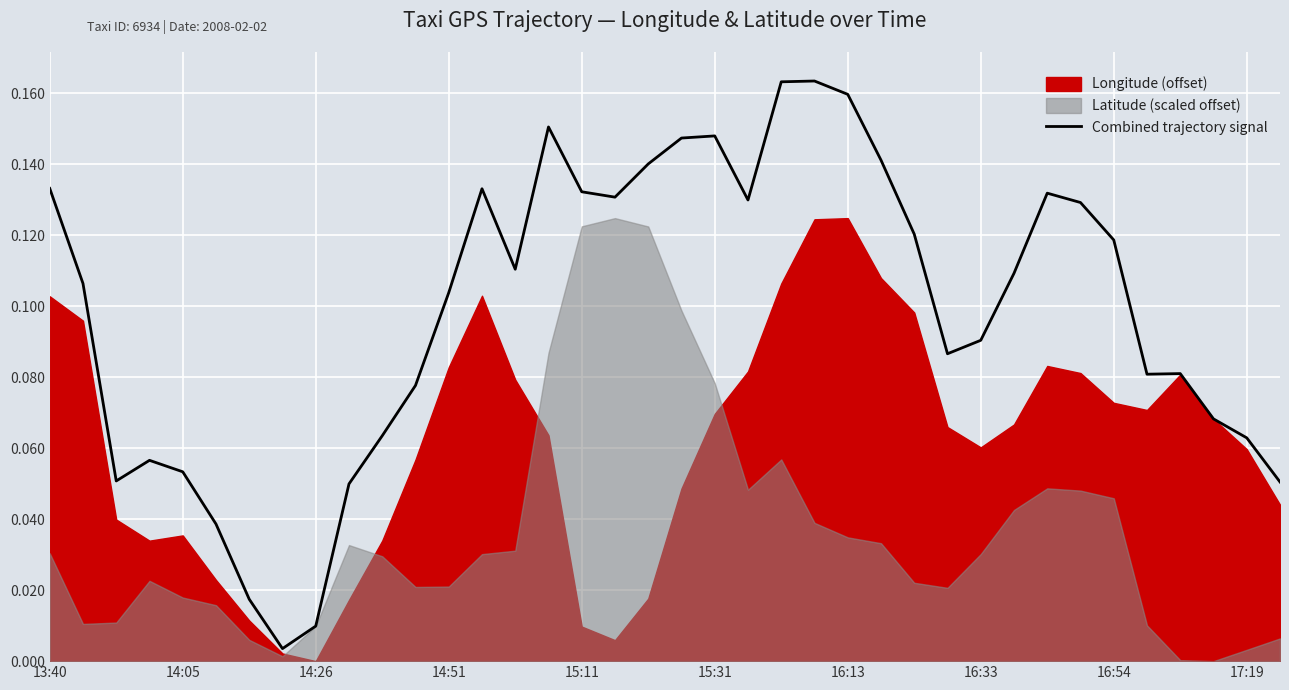

What is the change in value from 16:33 to 28?

+0.1